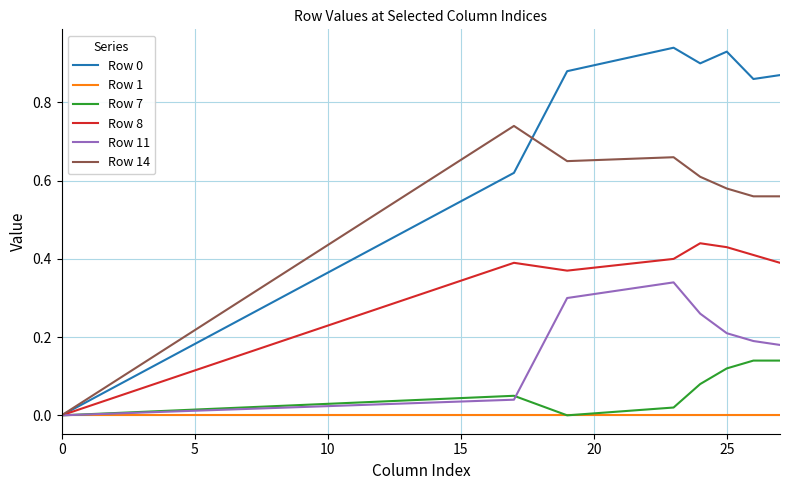

True or false: Row 11 and Row 0 intersect in this chart.

False